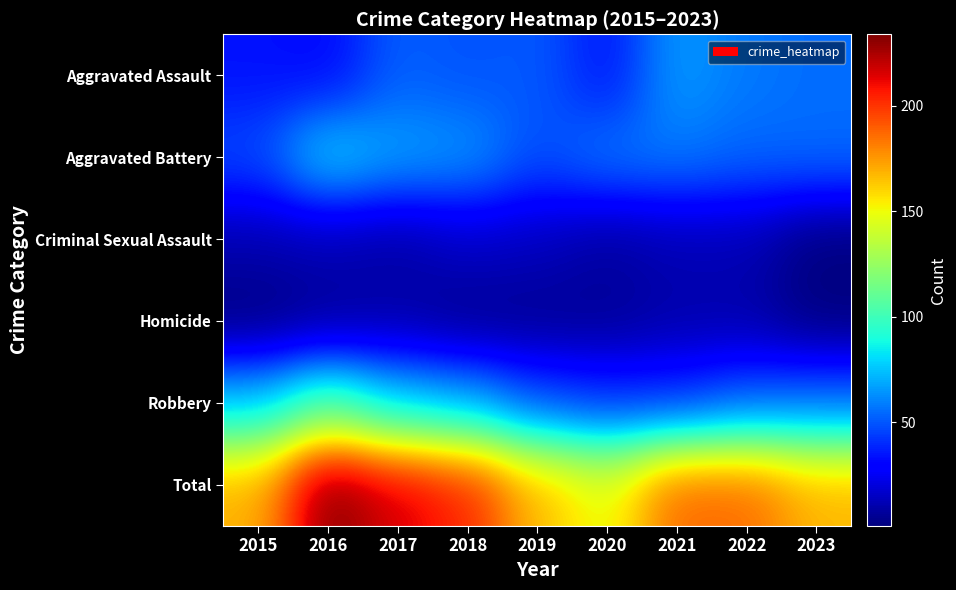

At 2019, list the series in order from largest to smallest.

Total, Aggravated Assault, Robbery, Aggravated Battery, Criminal Sexual Assault, Homicide